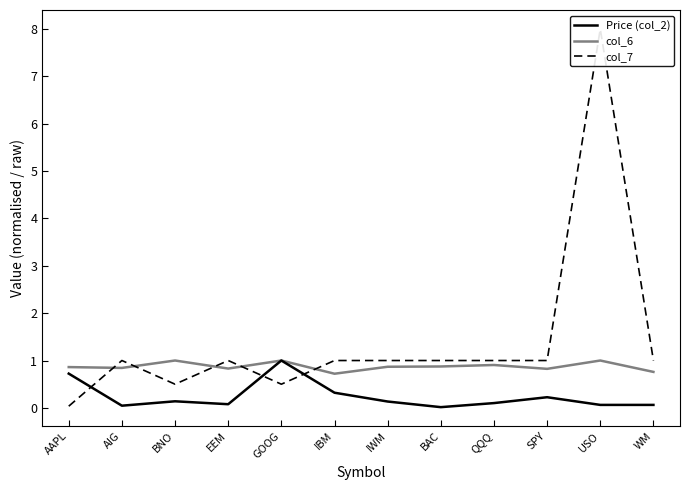

Rank the series by their maximum value, from highest to lowest.

col_7, Price (col_2), col_6